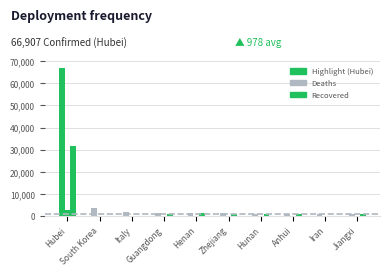

How many series are shown in this chart?

3